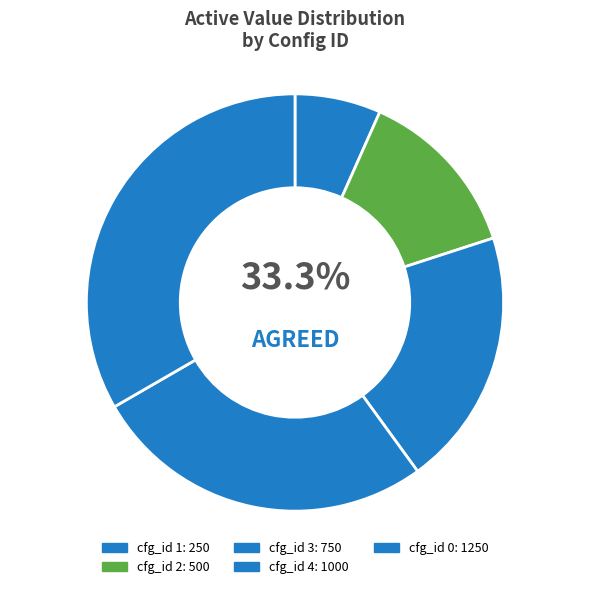

To the nearest percent, what percentage of the pie is 1?

7%